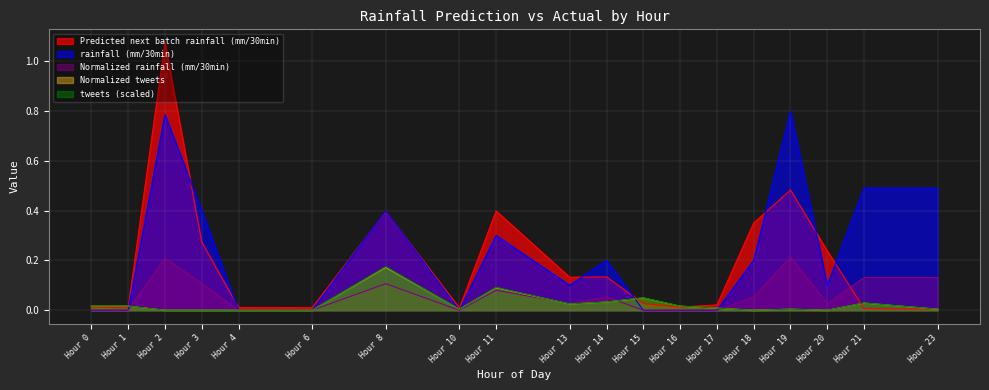

What is the total value across all series at Hour 18?

0.6